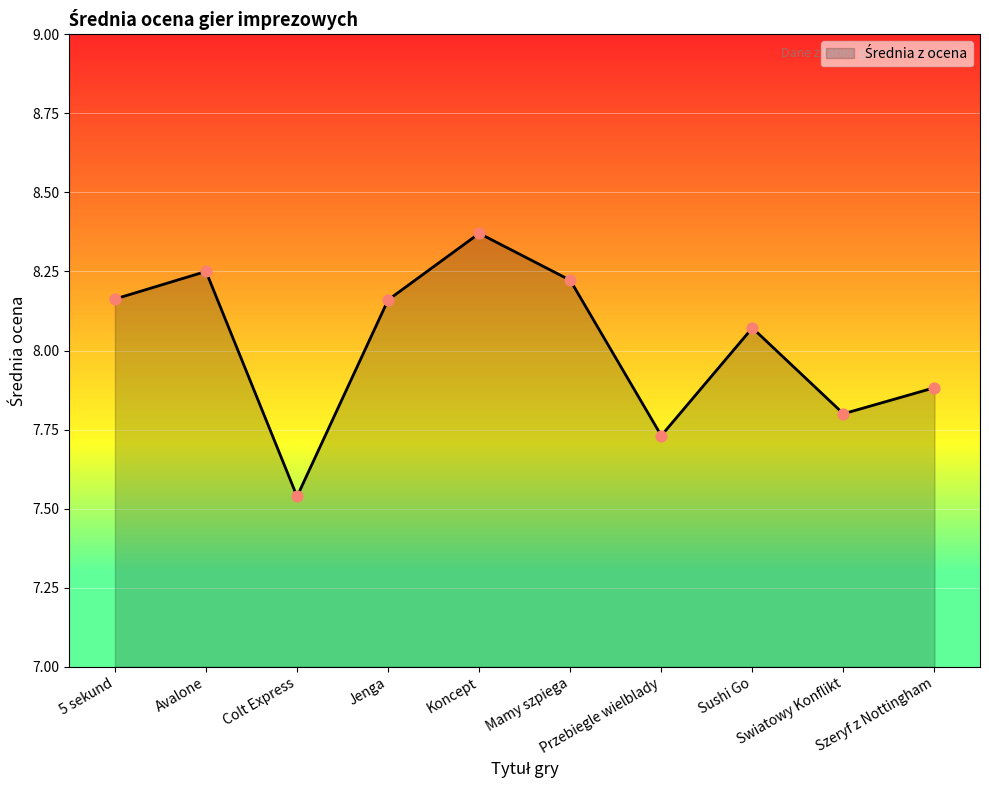

What is the ratio of the value at Sushi Go to the value at Jenga?

1.0